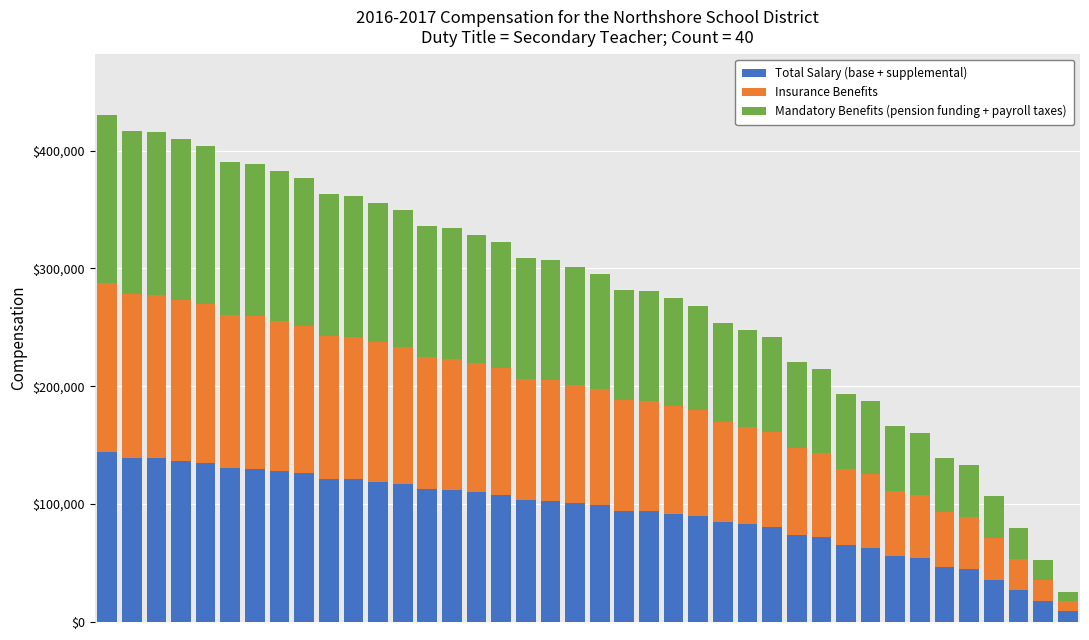

What is the difference between the maximum and minimum values in the Total Salary (base + supplemental) series?

135000